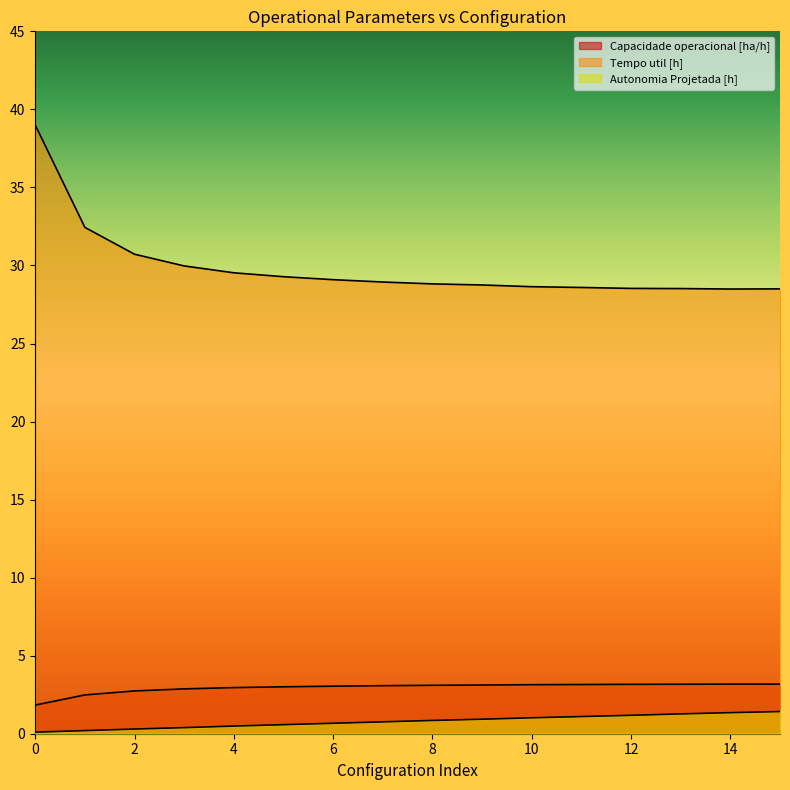

What is the maximum value shown in the chart?

39.0